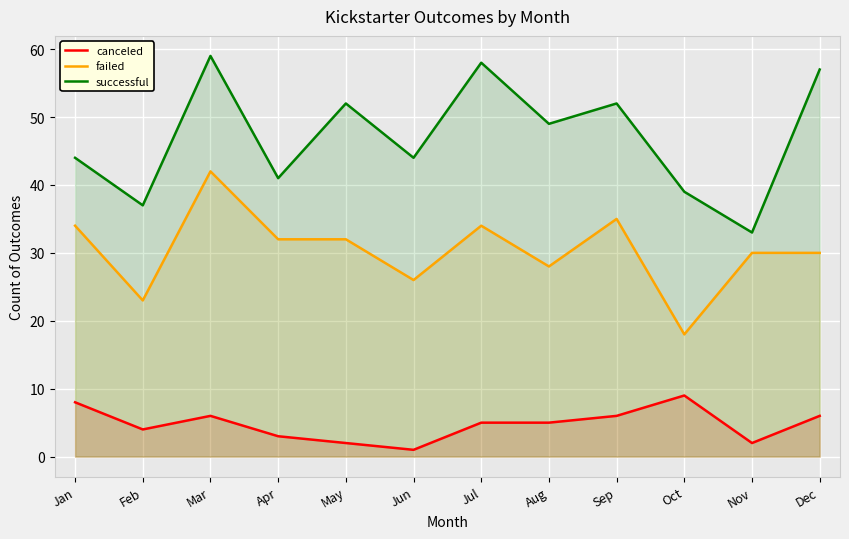

True or false: successful has more than 1 points higher than both neighbors.

True